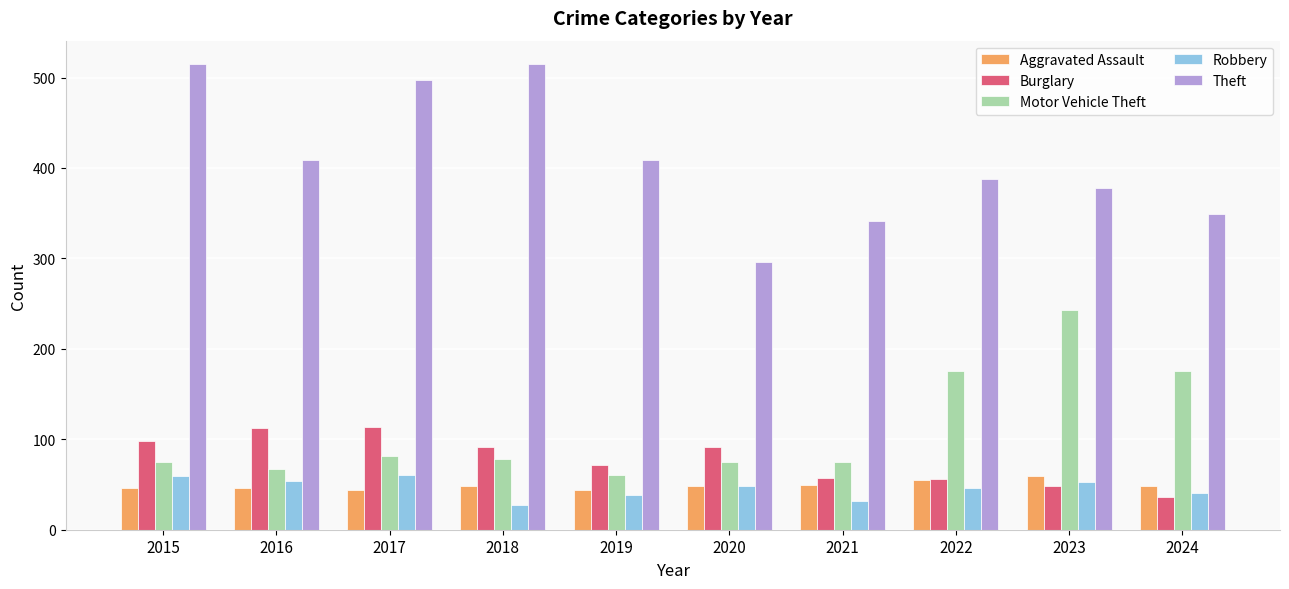

What is the difference between the second highest and minimum values in the Burglary series?

76